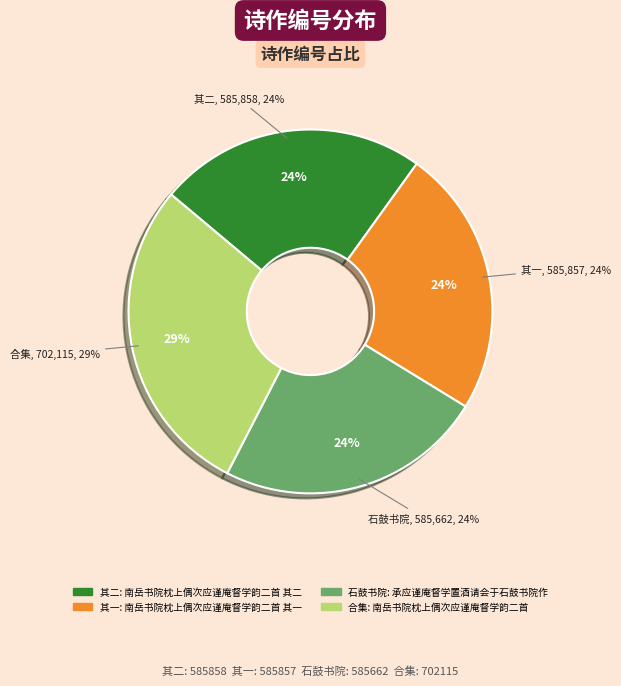

Is it true that 承应谨庵督学置酒请会于石鼓书院作 is 24% of the pie?

True